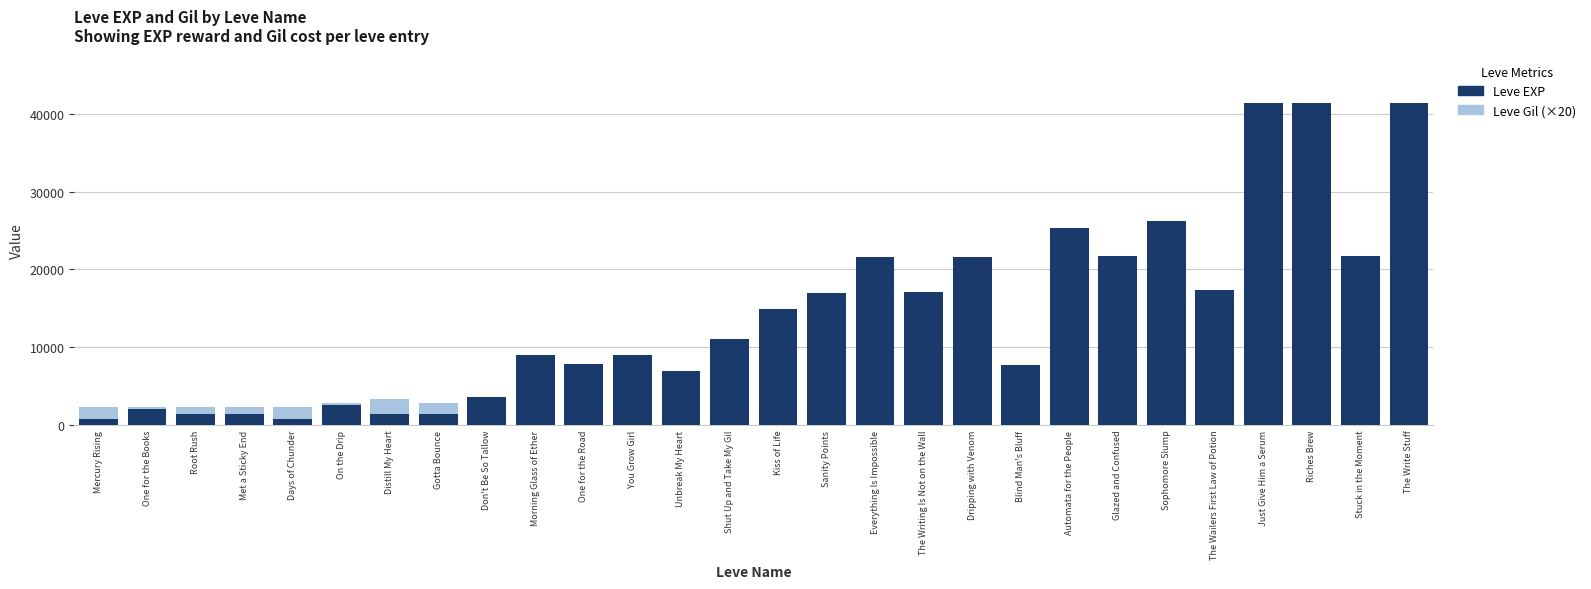

At which label is Leve EXP closest to 21105?

Everything Is Impossible